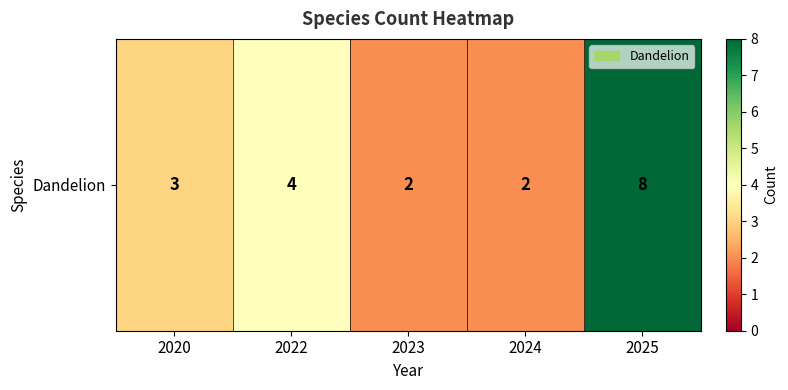

What is the change in value from 2022 to 2023?

-2